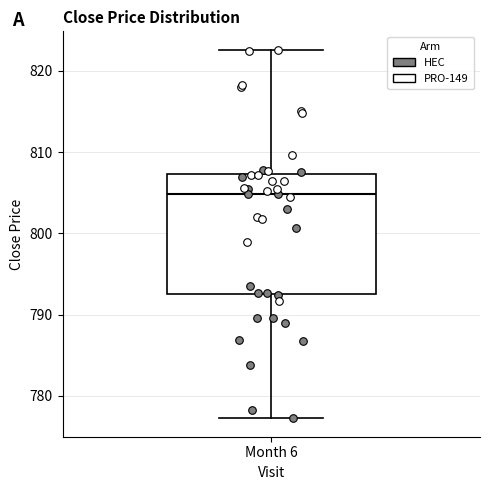

Where is the lower edge of the box for Month 6 on the y-axis? The values are not printed on the chart, so give them approximately, as read against the axis.

793